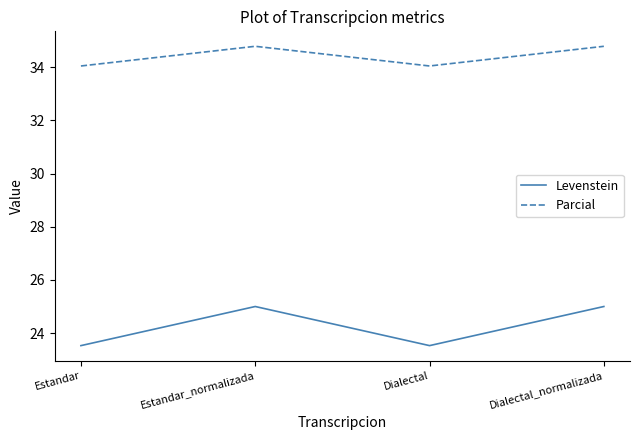

Which series changed the most between Estandar and Dialectal_normalizada?

Levenstein